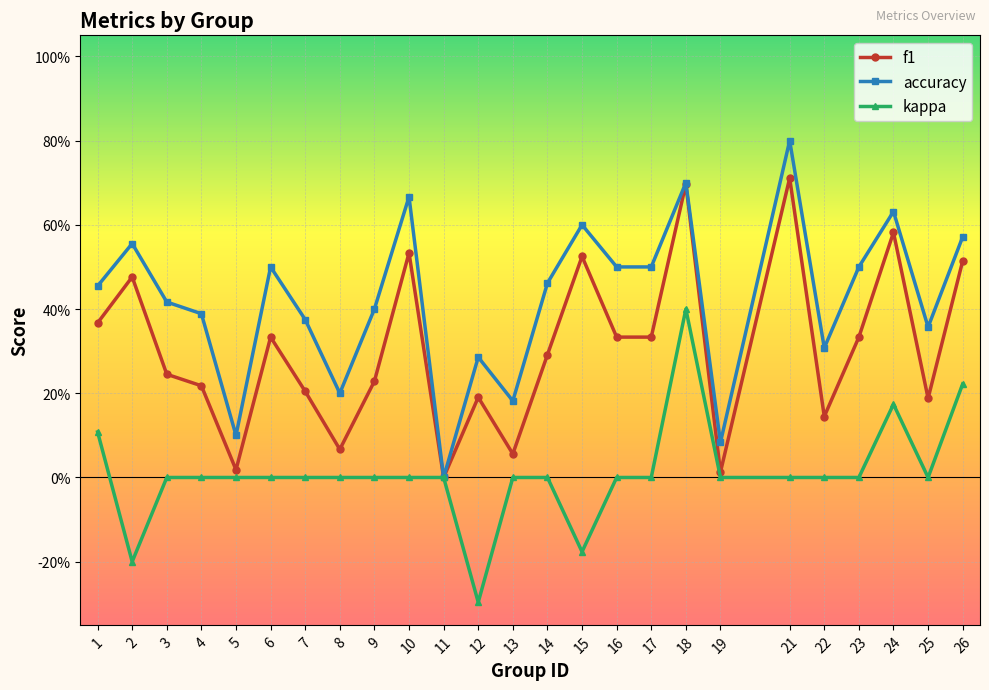

What is the spread (max minus min) of values at 9?

0.4